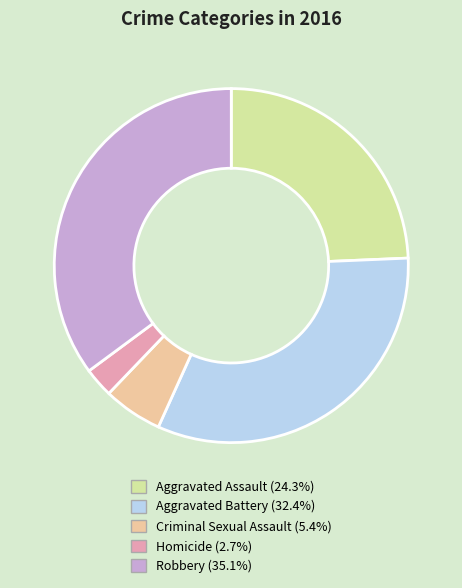

What is the largest slice in the pie chart?

Robbery